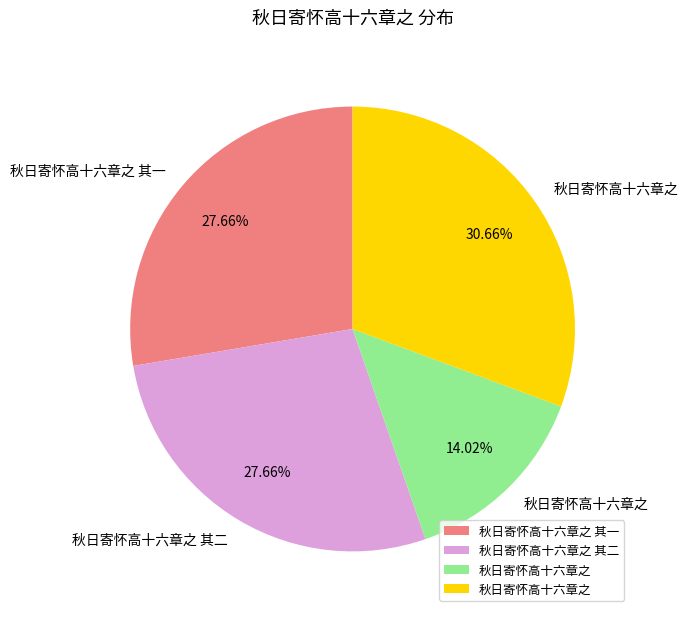

Is there any slice that represents more than half of the pie?

No